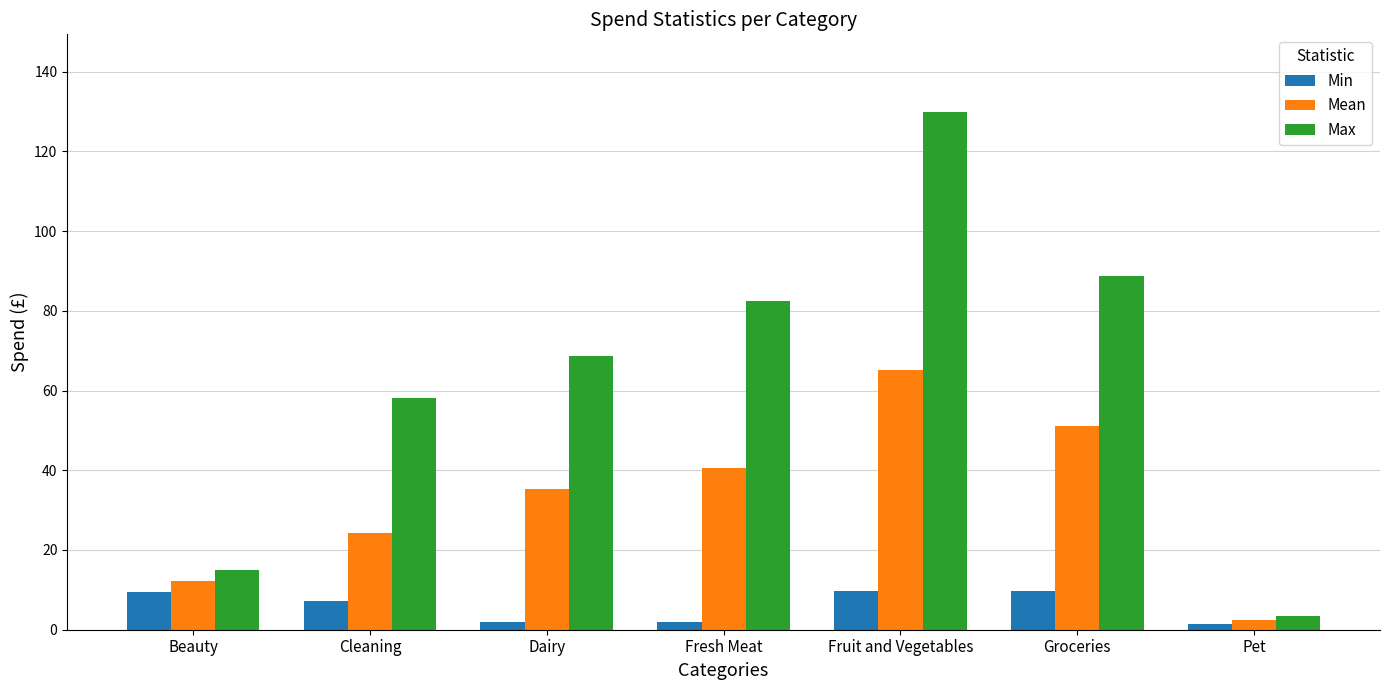

List the series in order of their peak value, highest first.

Max, Mean, Min